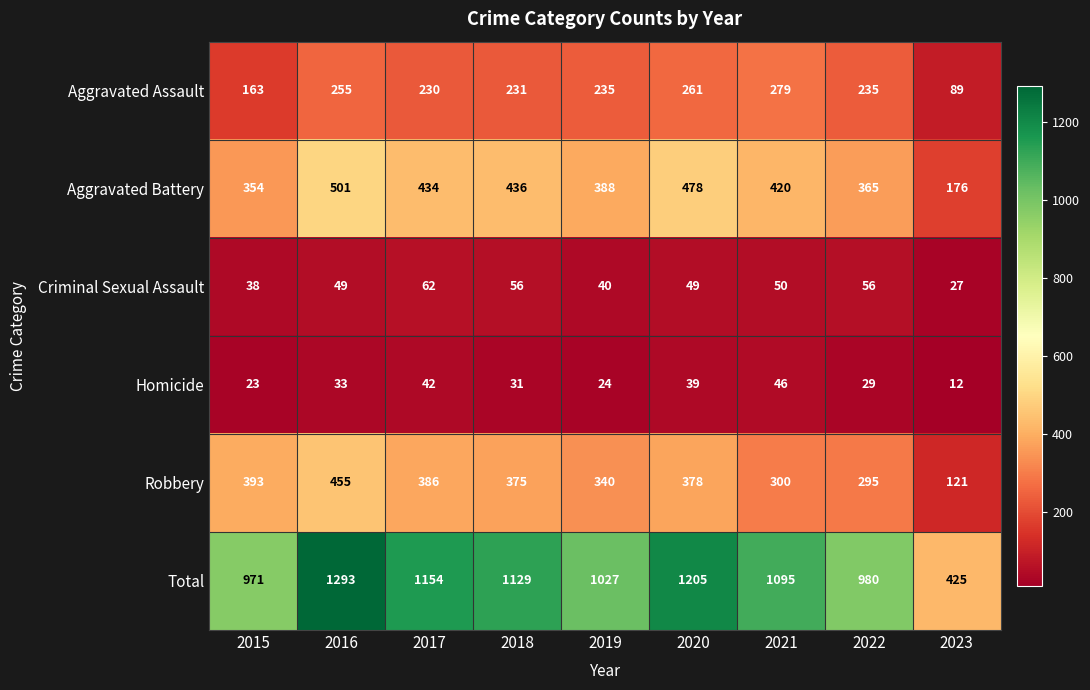

Rank the series by their maximum value, from lowest to highest.

Homicide, Criminal Sexual Assault, Aggravated Assault, Robbery, Aggravated Battery, Total